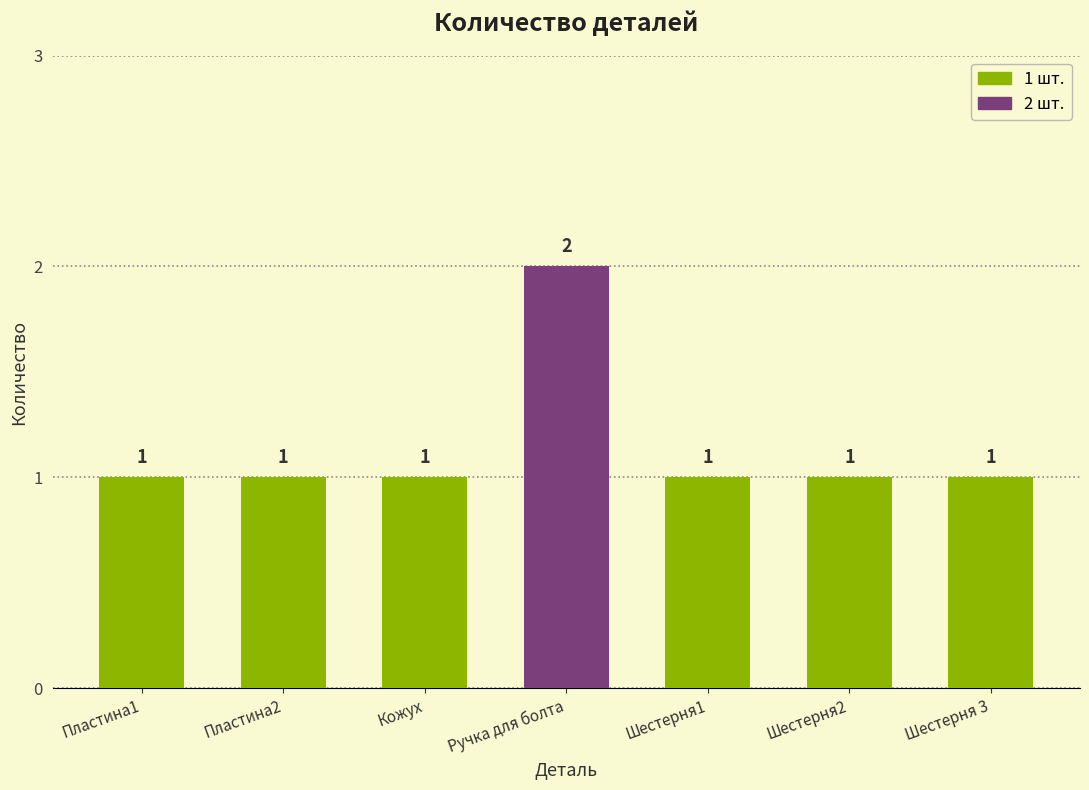

What position from the right is Шестерня 3?

1